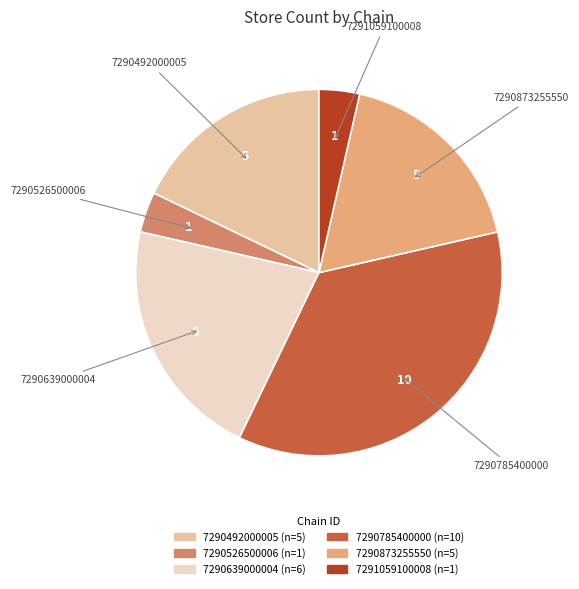

What is the largest slice in the pie chart?

7290785400000